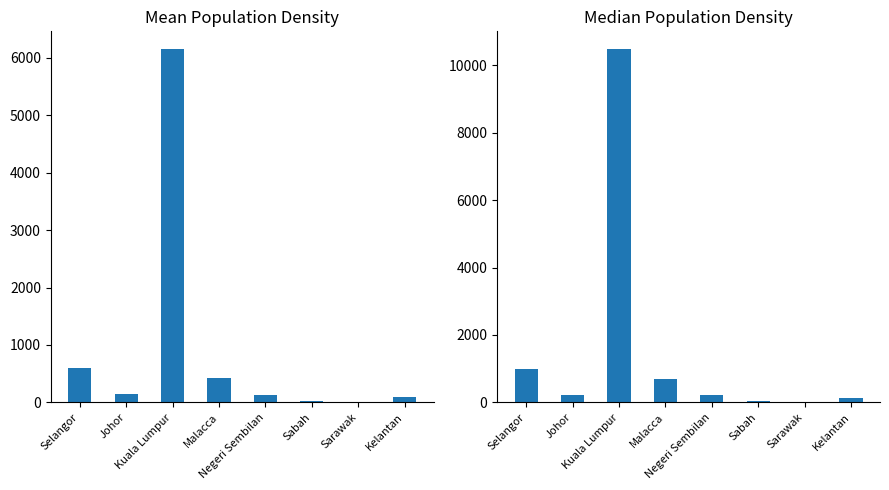

Where does the 2020 series first go above 219?

Selangor